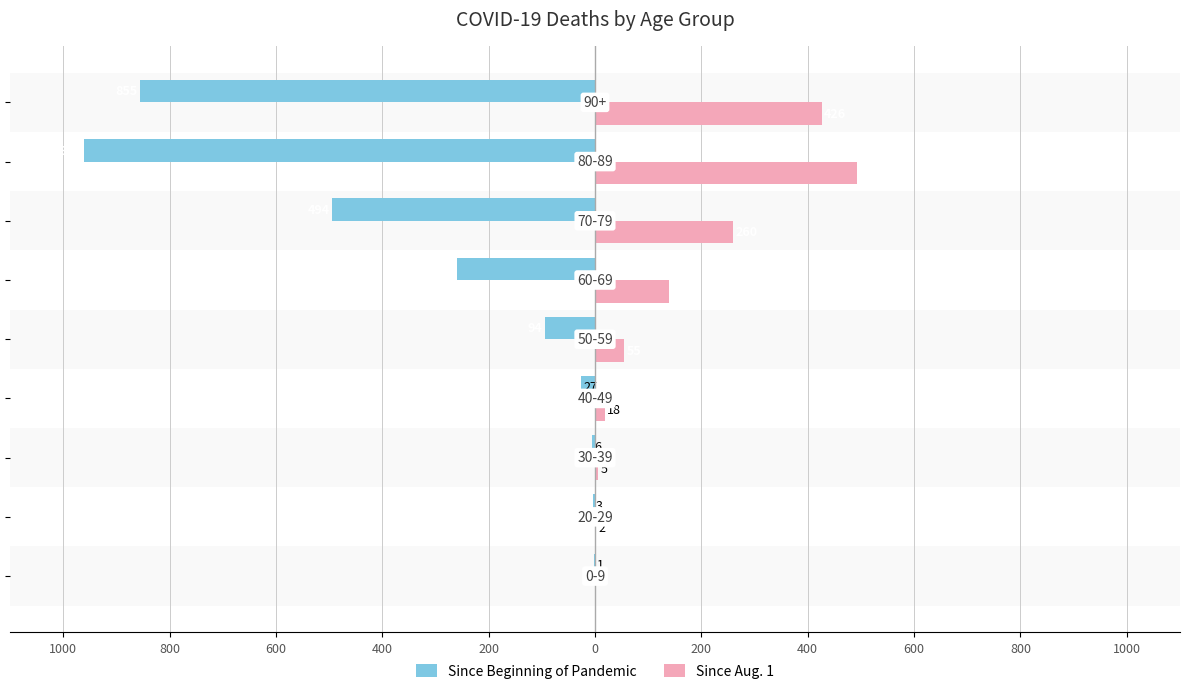

What are all the series names shown in the legend?

Since Beginning of Pandemic, Since Aug. 1